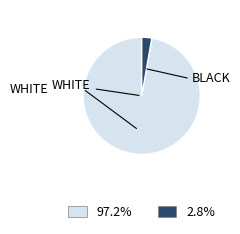

Does any single category account for the majority?

Yes